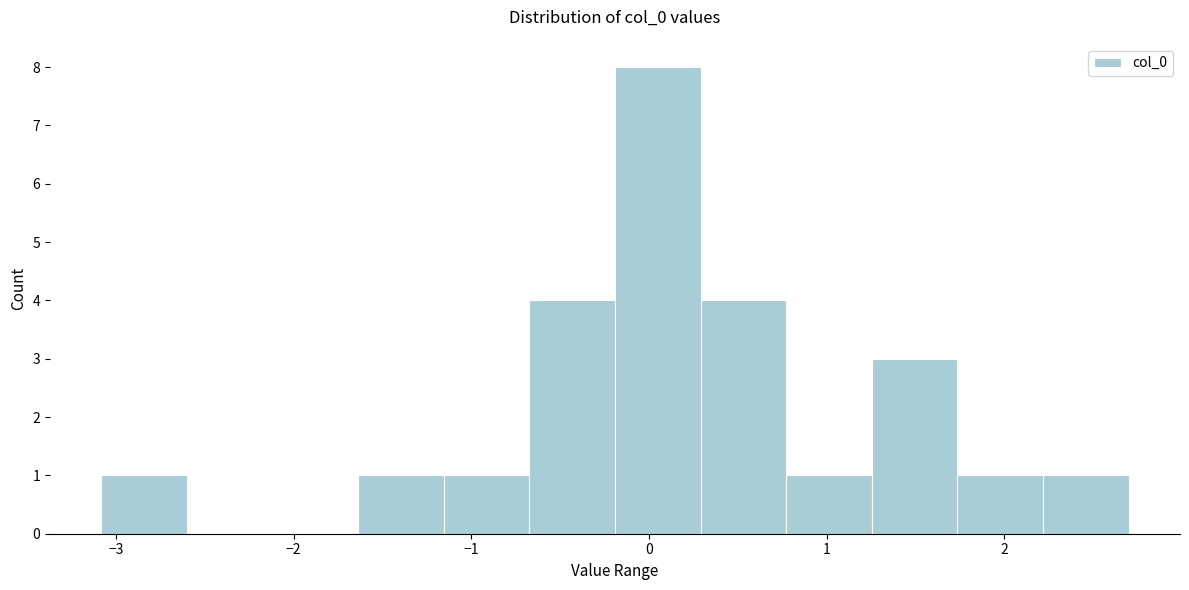

Reading left to right, list every bar in this chart as the range it spans on the x-axis followed by its height. Neither the bar edges nor the heights are printed on the chart, so give them approximately, as read against the axes.

-3.1 to -2.6: 1
-2.6 to -2.1: 0
-2.1 to -1.6: 0
-1.6 to -1.2: 1
-1.2 to -0.7: 1
-0.7 to -0.2: 4
-0.2 to 0.3: 8
0.3 to 0.8: 4
0.8 to 1.3: 1
1.3 to 1.7: 3
1.7 to 2.2: 1
2.2 to 2.7: 1